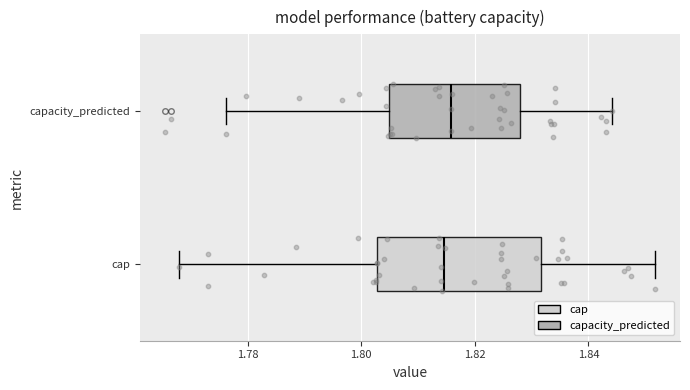

Comparing the boxes themselves (not the whiskers), which one is the widest?

cap